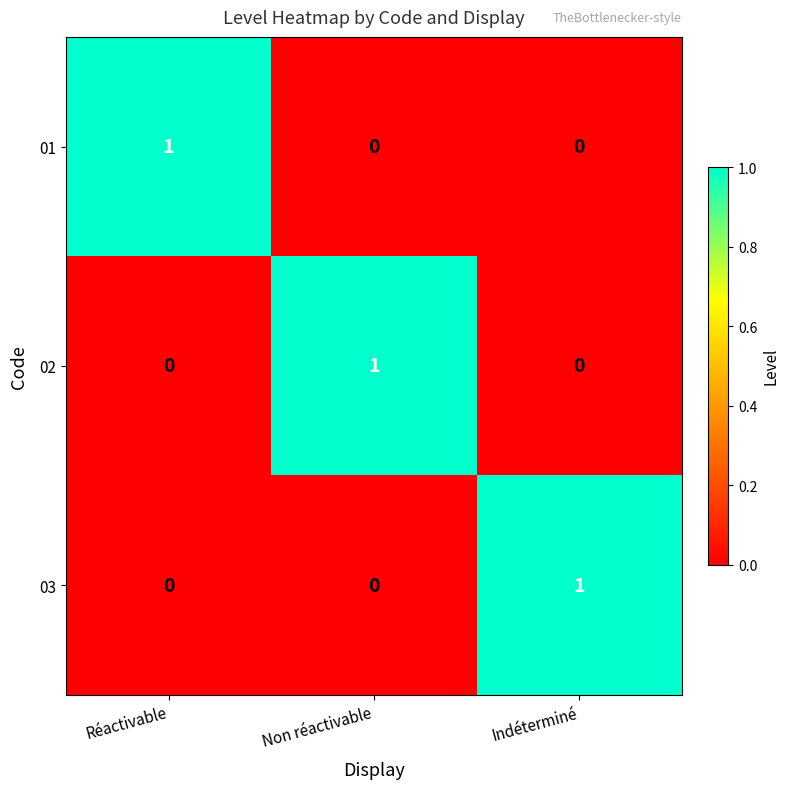

The value of 03 at Non réactivable is 0. True or false?

True